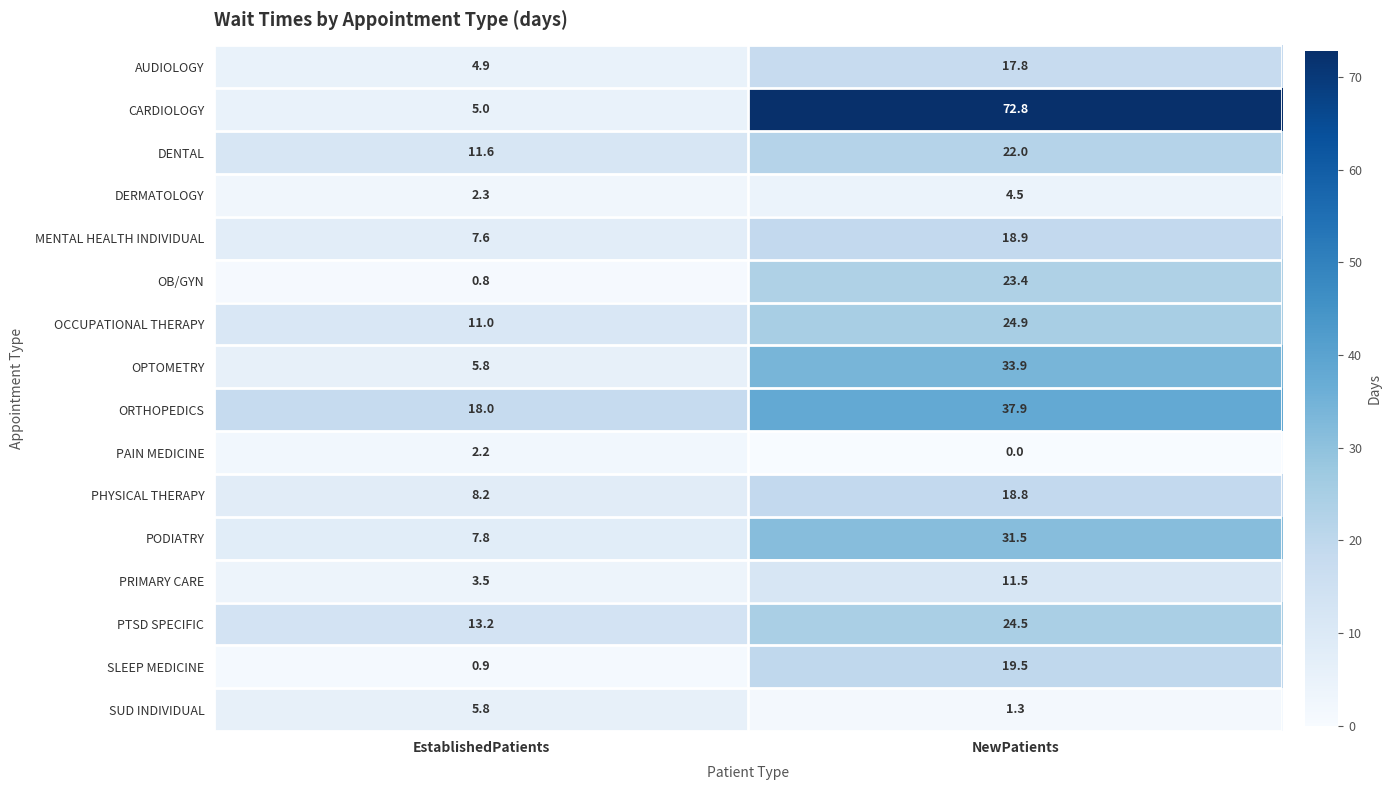

What is the total value across all series at EstablishedPatients?

108.6